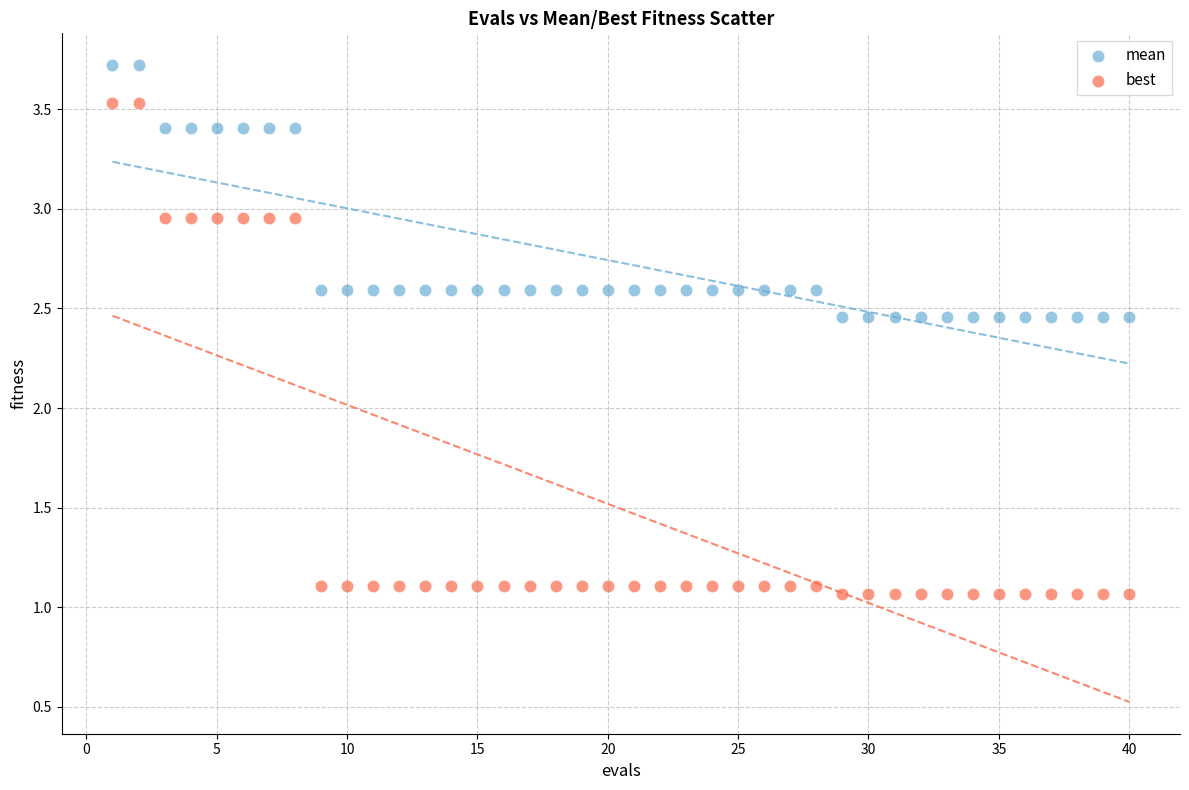

Which series reaches the minimum Y coordinate?

best